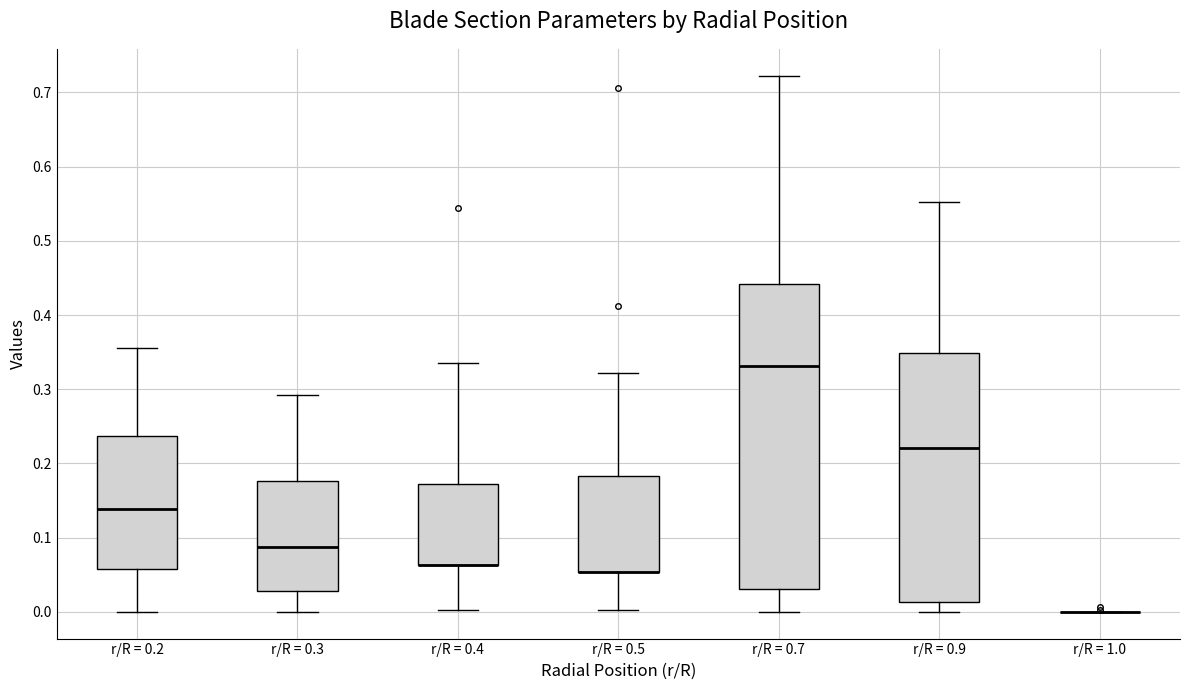

Reading left to right, read every box against the y-axis: the position of its median line, the range the box covers, and the ends of its whiskers. The values are not printed on the chart, so give them approximately, as read against the axis.

r/R = 0.2: median 0.14, box 0.06 to 0.24, whiskers 0.00 to 0.36
r/R = 0.3: median 0.09, box 0.03 to 0.18, whiskers 0.00 to 0.29
r/R = 0.4: median 0.06 (drawn on the box's lower edge), box 0.06 to 0.17, whiskers 0.00 to 0.34
r/R = 0.5: median 0.05 (drawn on the box's lower edge), box 0.05 to 0.18, whiskers 0.00 to 0.32
r/R = 0.7: median 0.33, box 0.03 to 0.44, whiskers 0.00 to 0.72
r/R = 0.9: median 0.22, box 0.01 to 0.35, whiskers 0.00 to 0.55
r/R = 1.0: box collapsed to a line at 0.00, whiskers 0.00 to 0.00